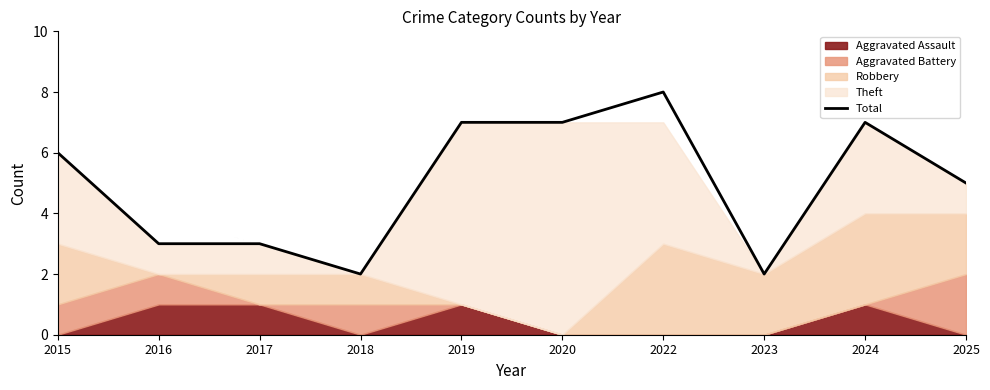

At which label does the data first exceed 6?

2019